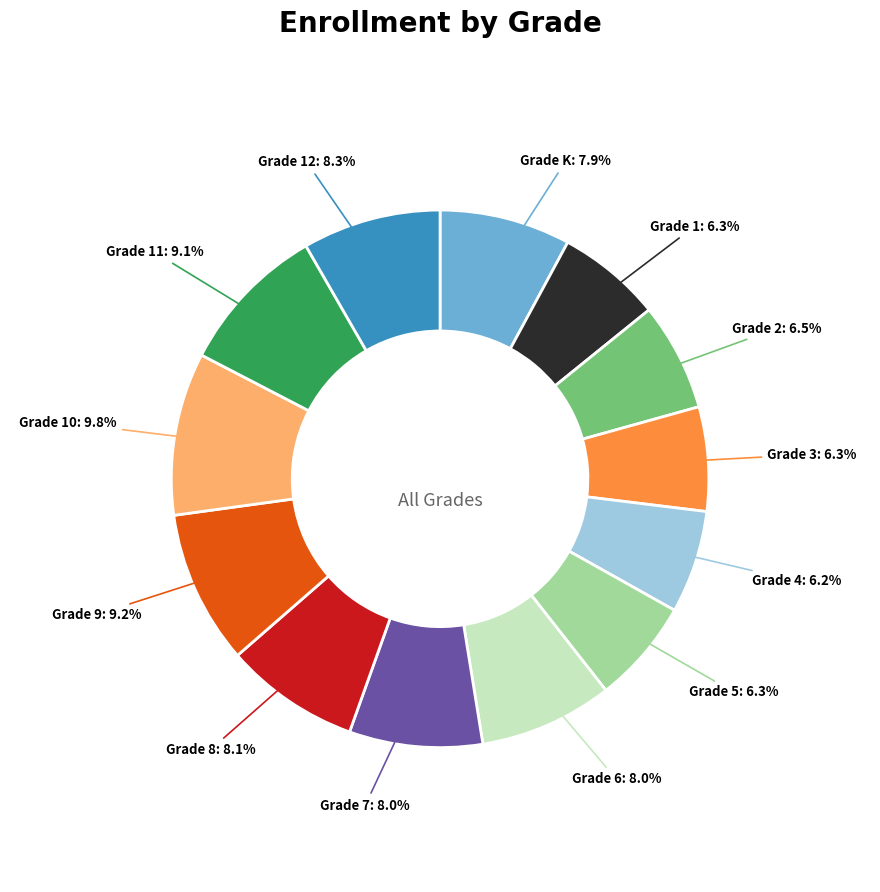

Is there a majority slice in this chart?

No